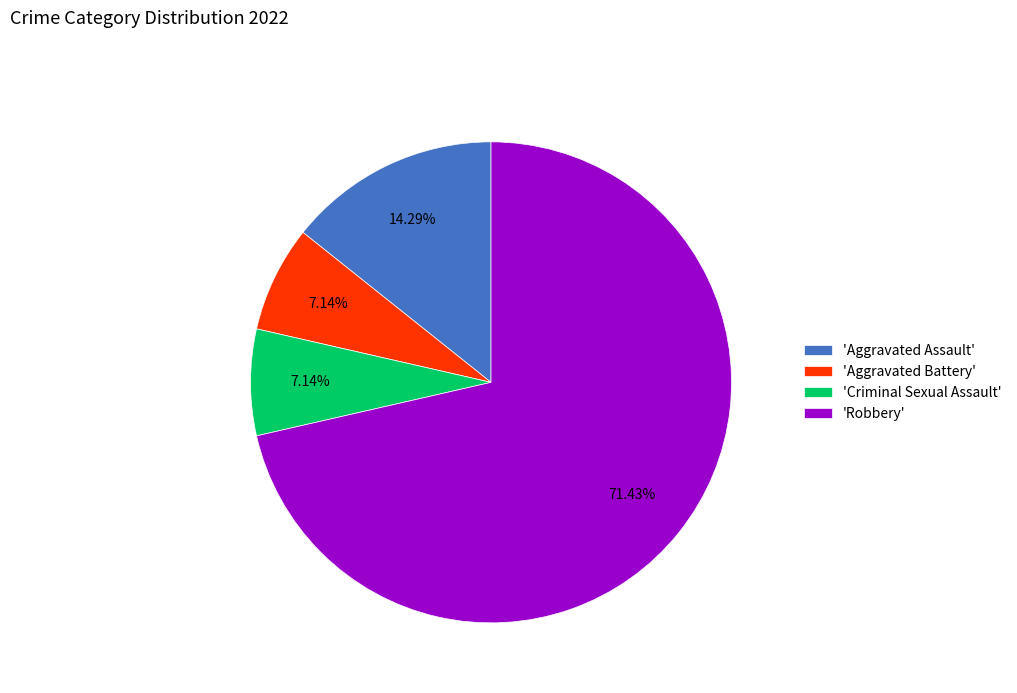

Which slice is the largest?

'Robbery'